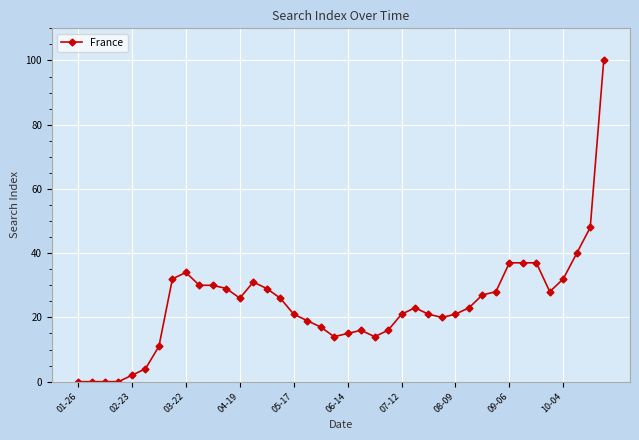

What is the difference between the maximum and minimum values?

100